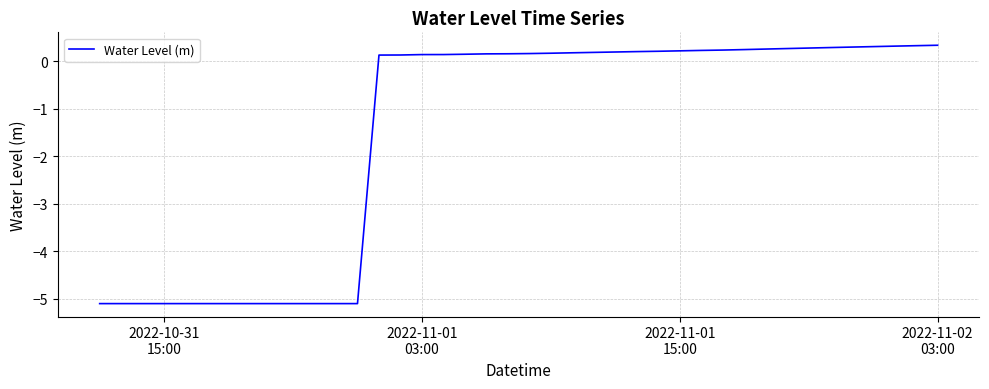

How many lines are shown in the chart?

1